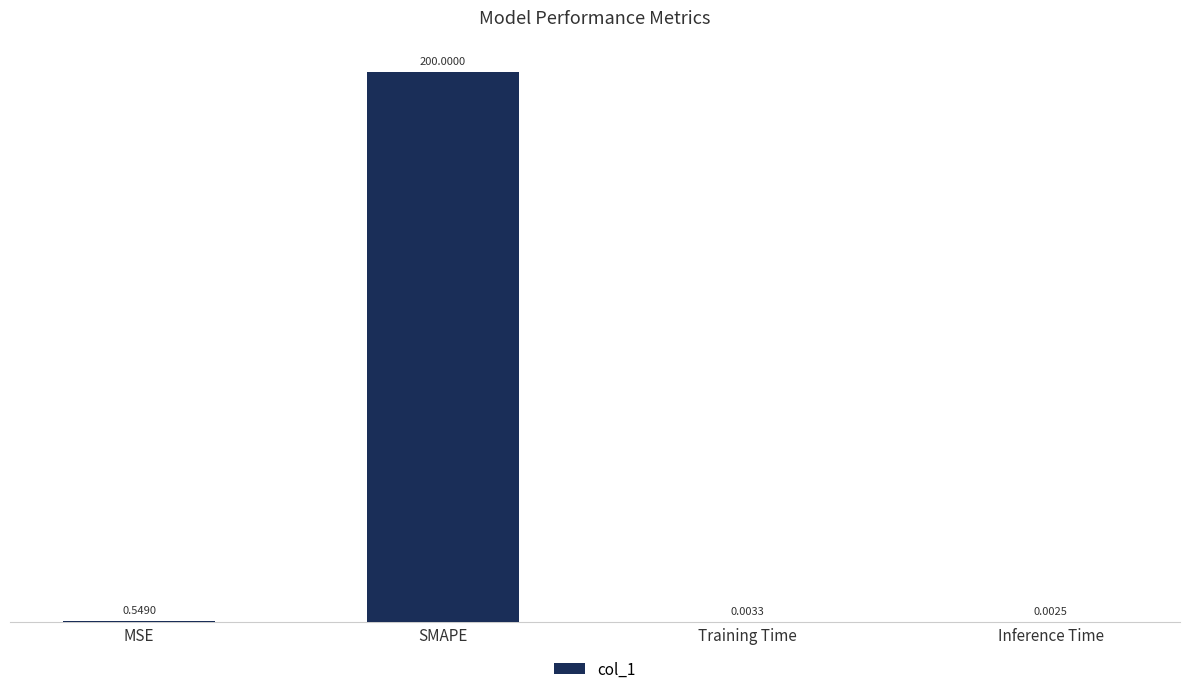

Which has a higher value, SMAPE or Training Time?

SMAPE